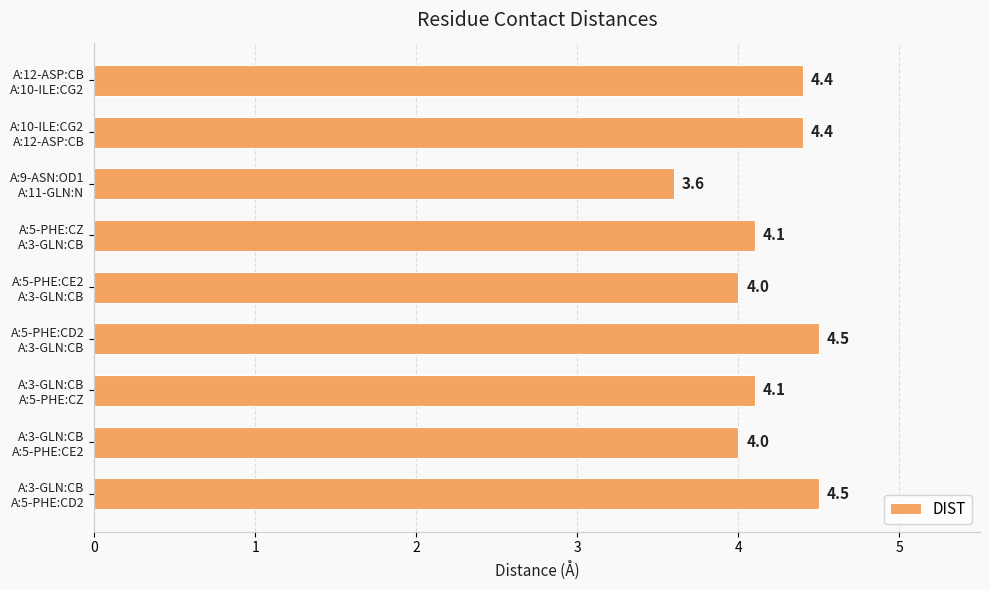

How many bars are there in total?

9